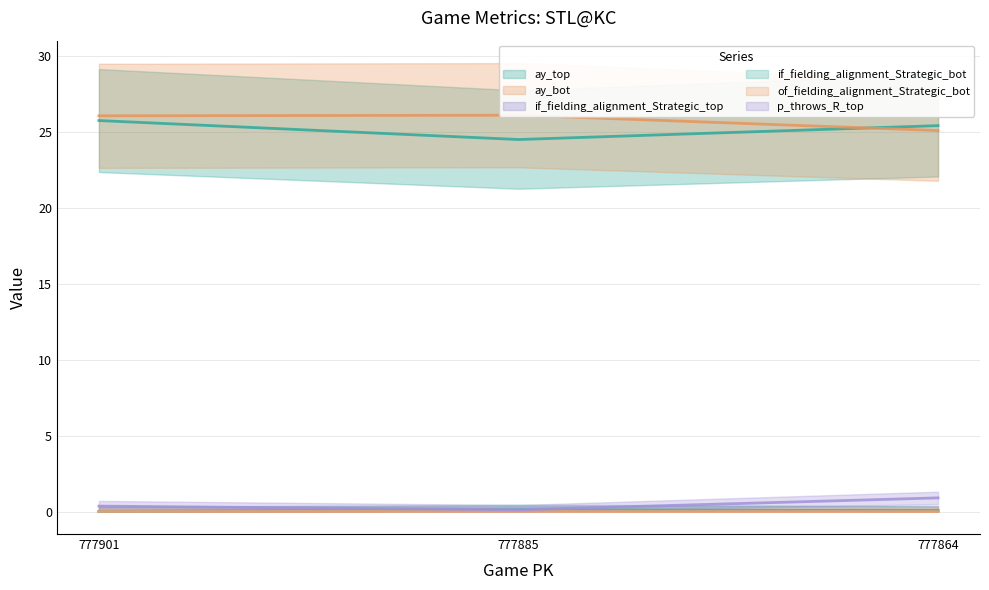

At which label does ay_bot reach its peak?

777885